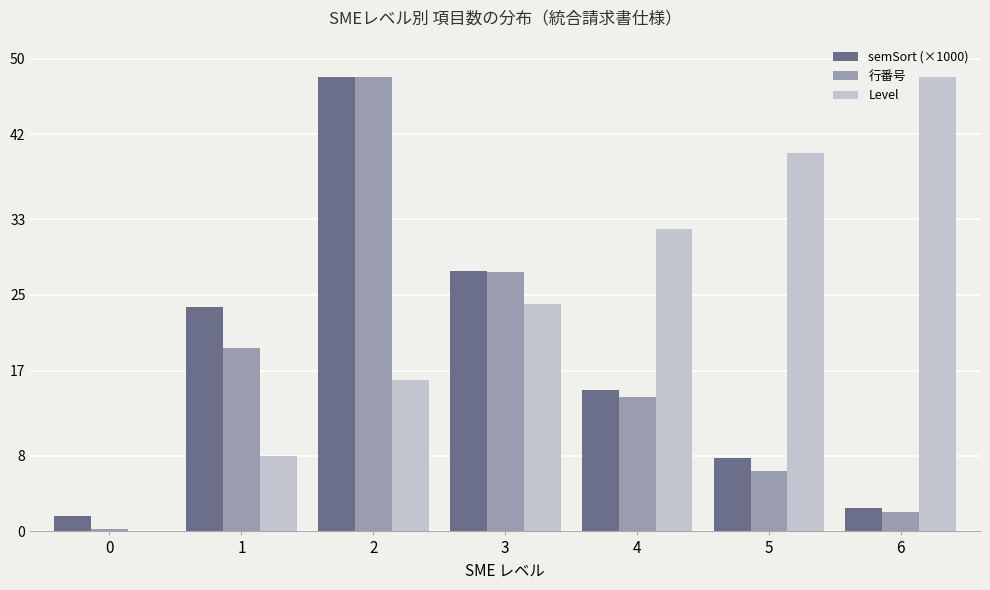

Which series has the largest total across all categories?

Level